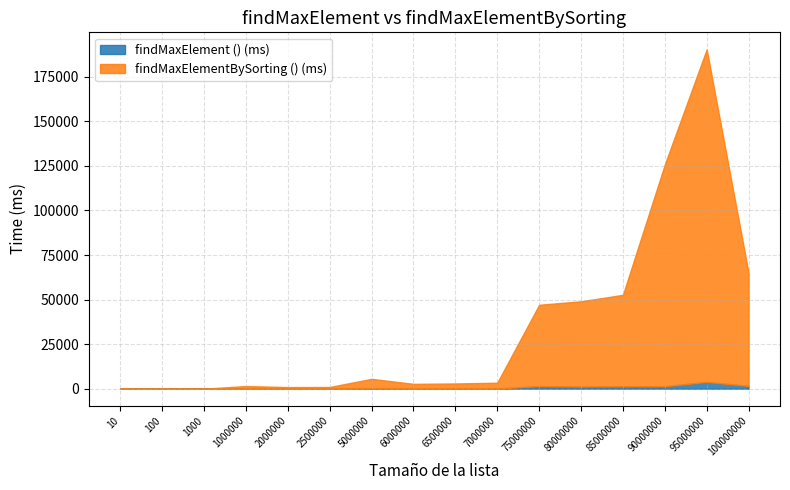

Reading left to right, transcribe all the data shown in this chart.

findMaxElement () (ms): 0	0	0	60	39	24	203	83	91	103	1451	1202	1387	1388	3797	1550
findMaxElementBySorting () (ms): 0	0	1	1423	872	926	5324	2626	2839	3243	45621	47829	51274	124398	186616	63375